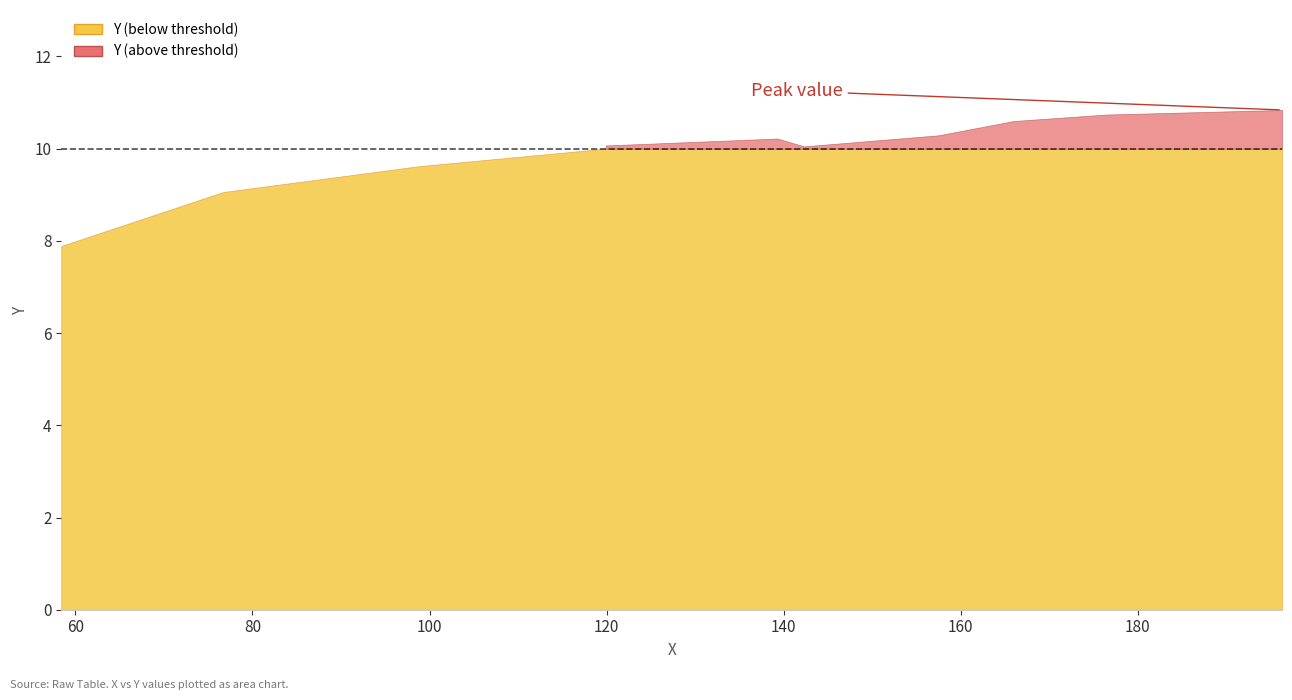

What is the difference between the maximum and minimum values?

3.0